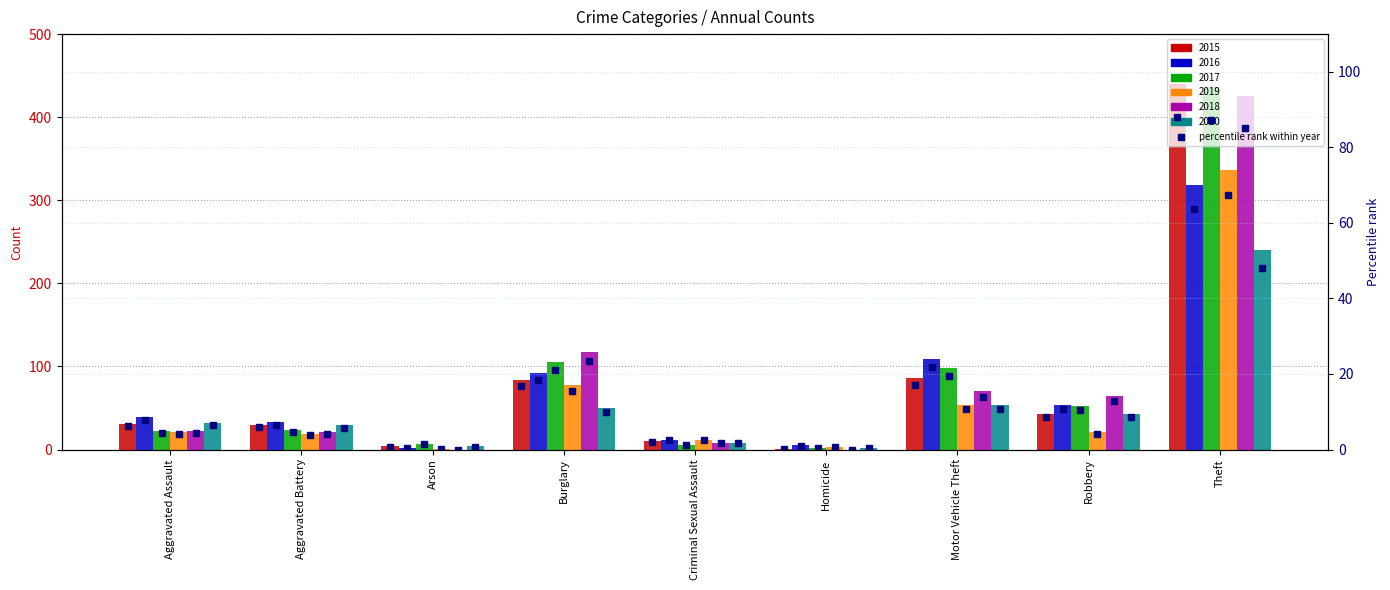

What is the difference between the maximum and second lowest values?

87.2